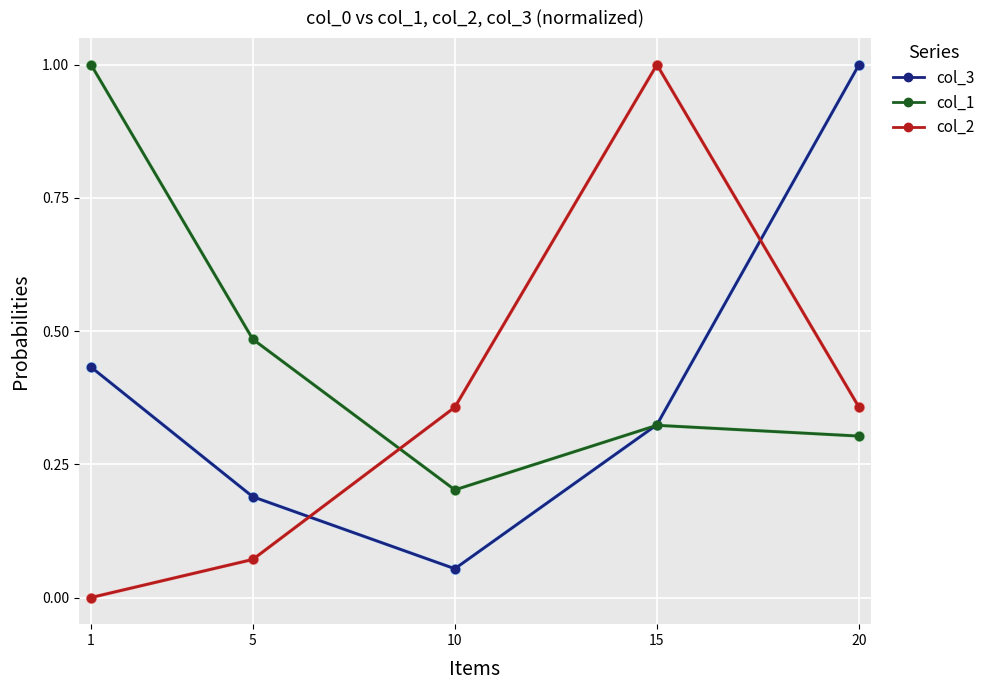

Which category has the highest value in the col_2 series?

15